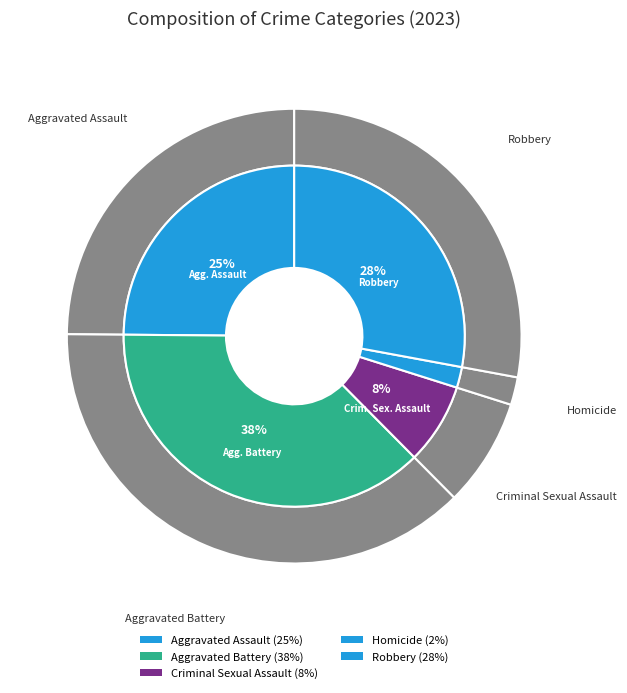

Which category has the smallest portion of the pie?

Homicide